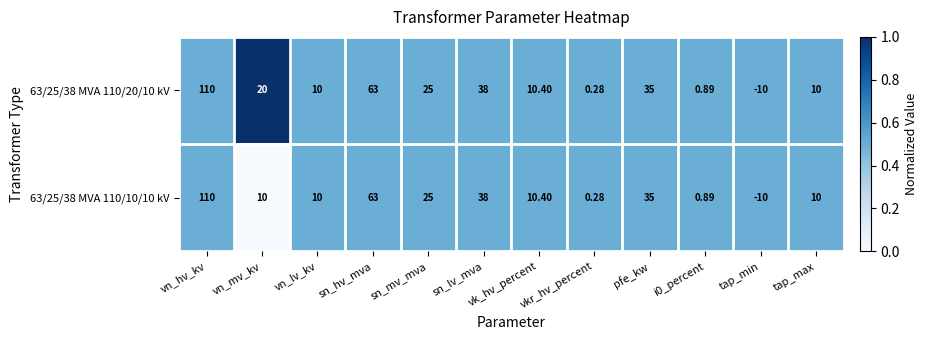

At which label is 63/25/38 MVA 110/10/10 kV closest to 50?

sn_lv_mva